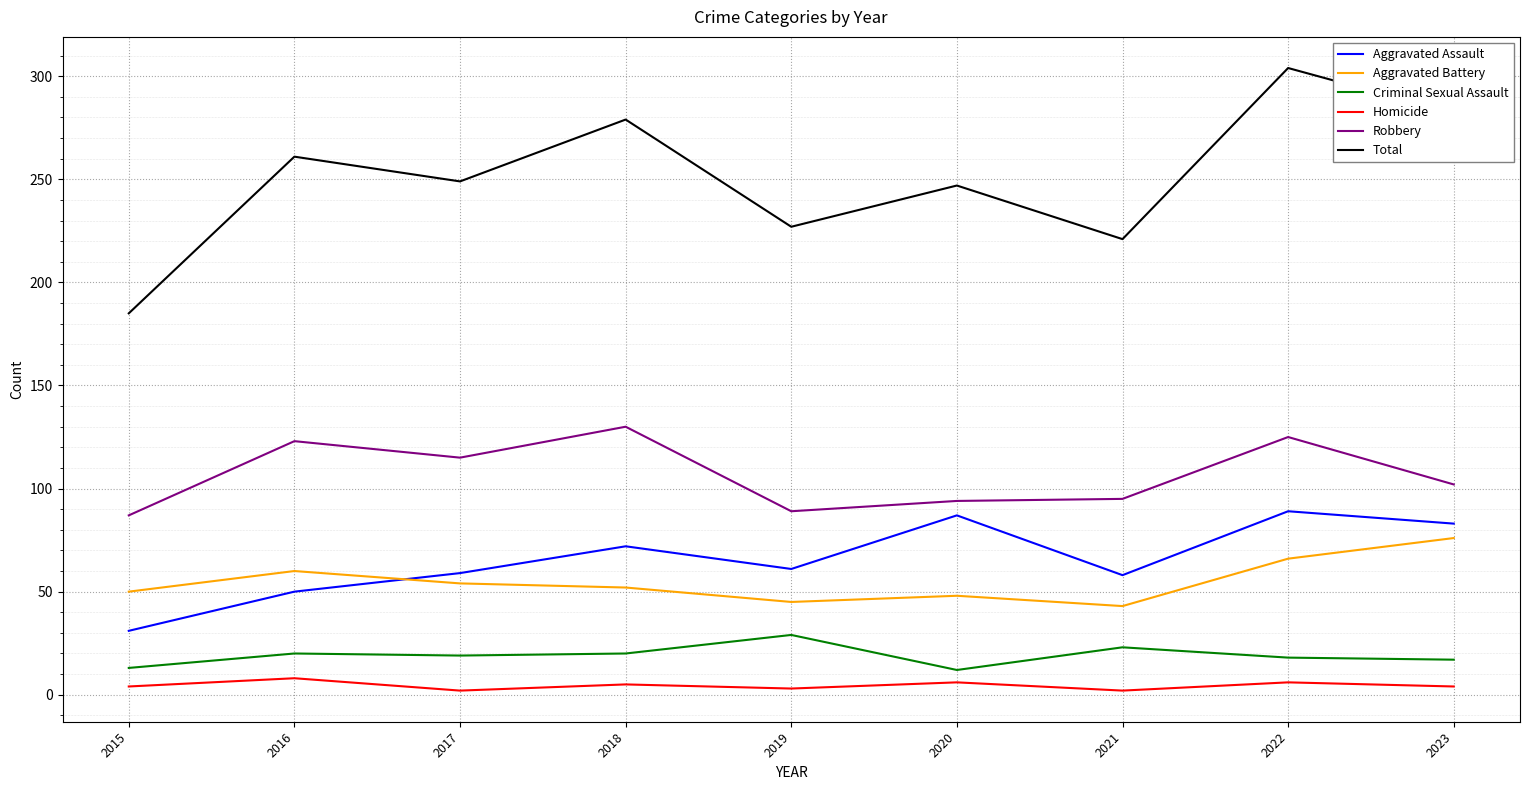

True or false: Homicide and Total intersect in this chart.

False